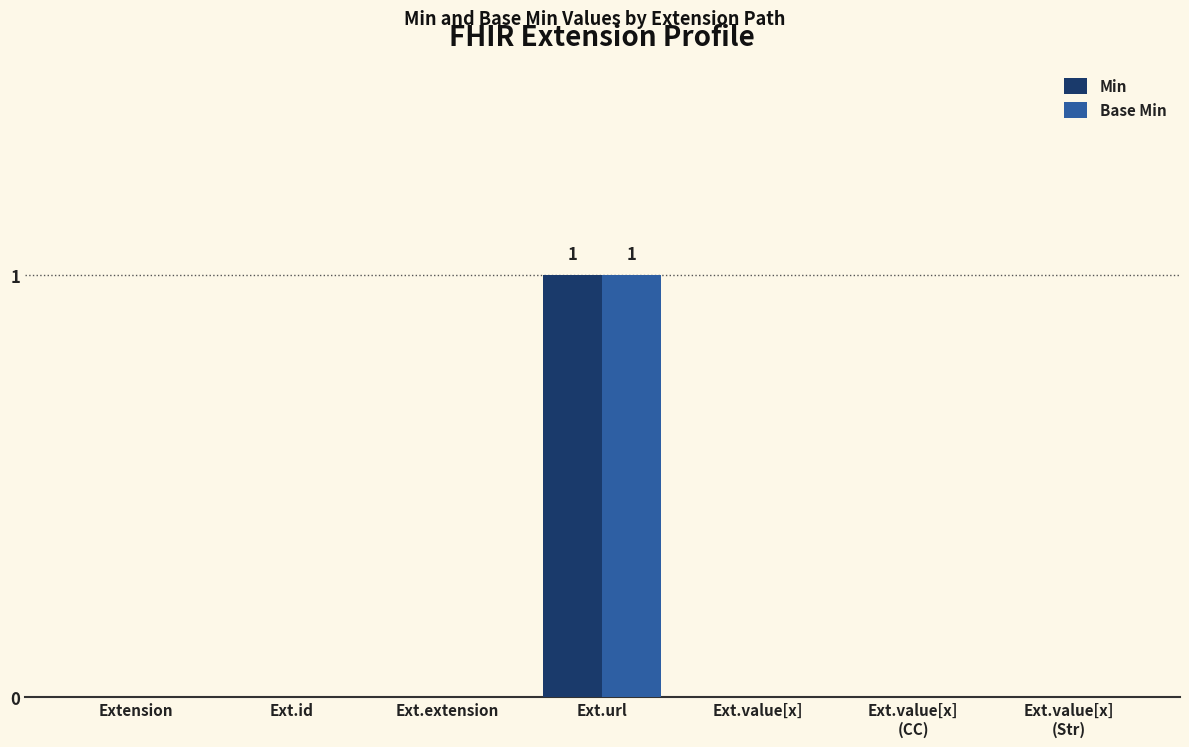

Are the bars horizontal?

No